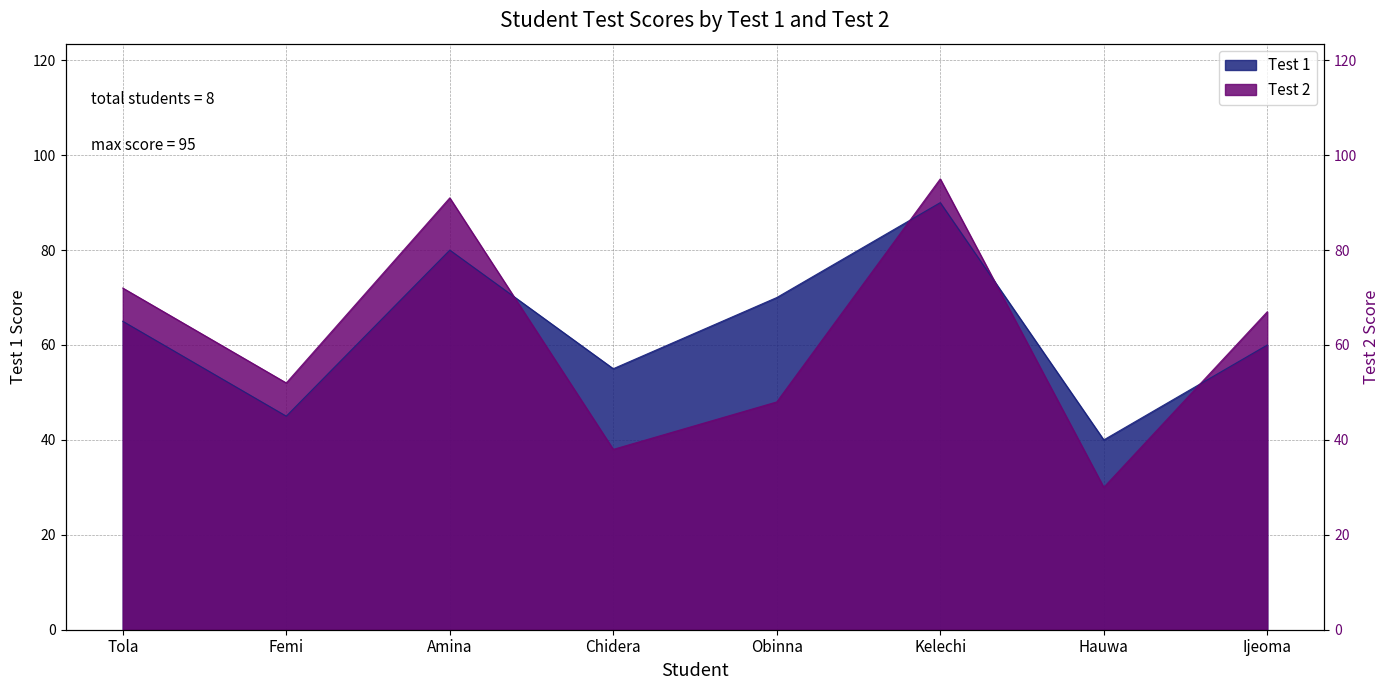

The Test 1 series shows 40 at Hauwa. True or false?

True